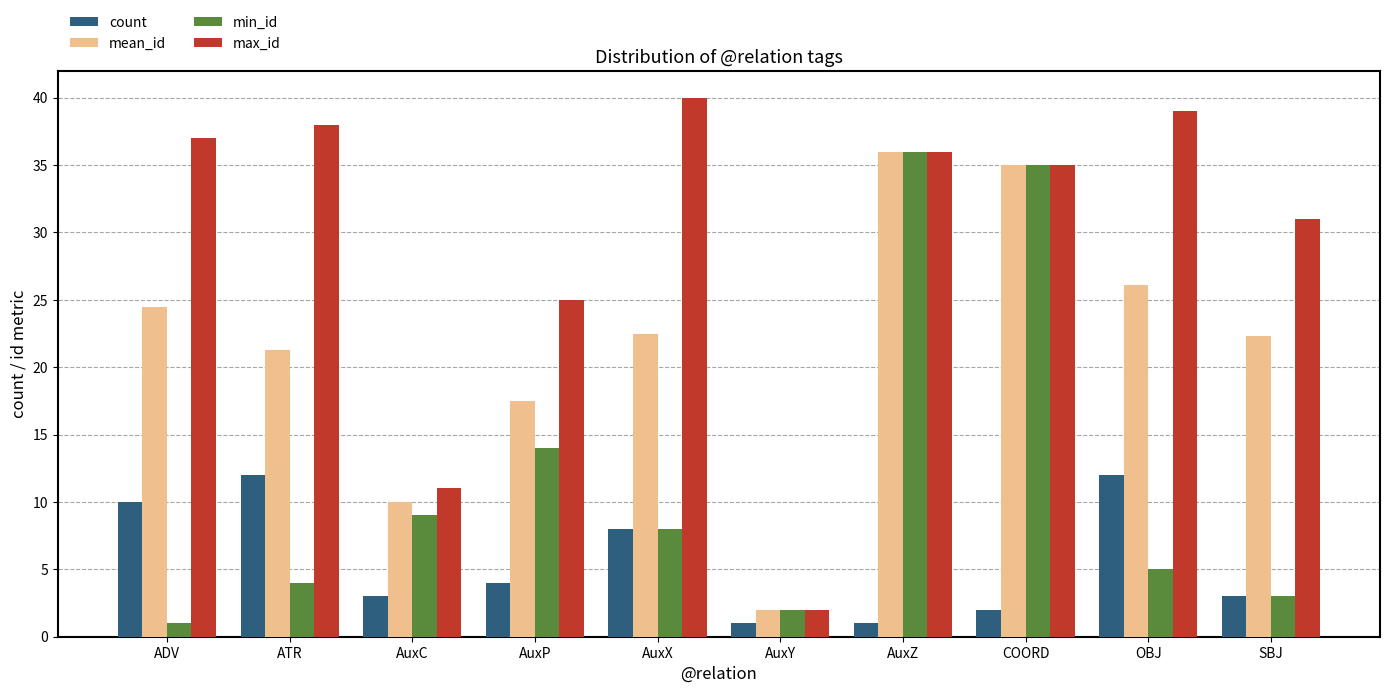

What is the minimum value for count?

1.0